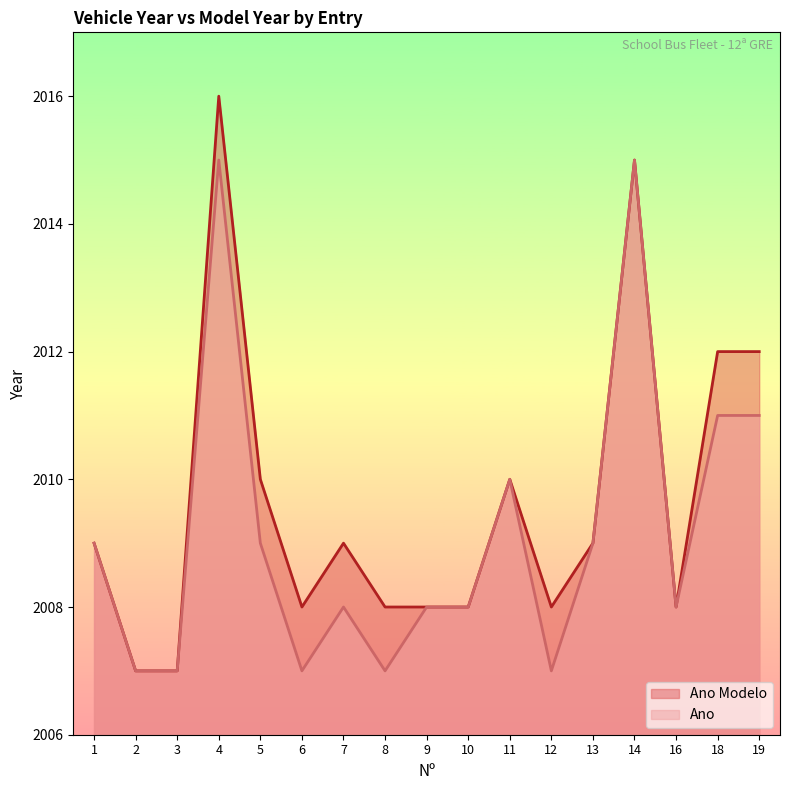

Count the number of data series in this chart.

2